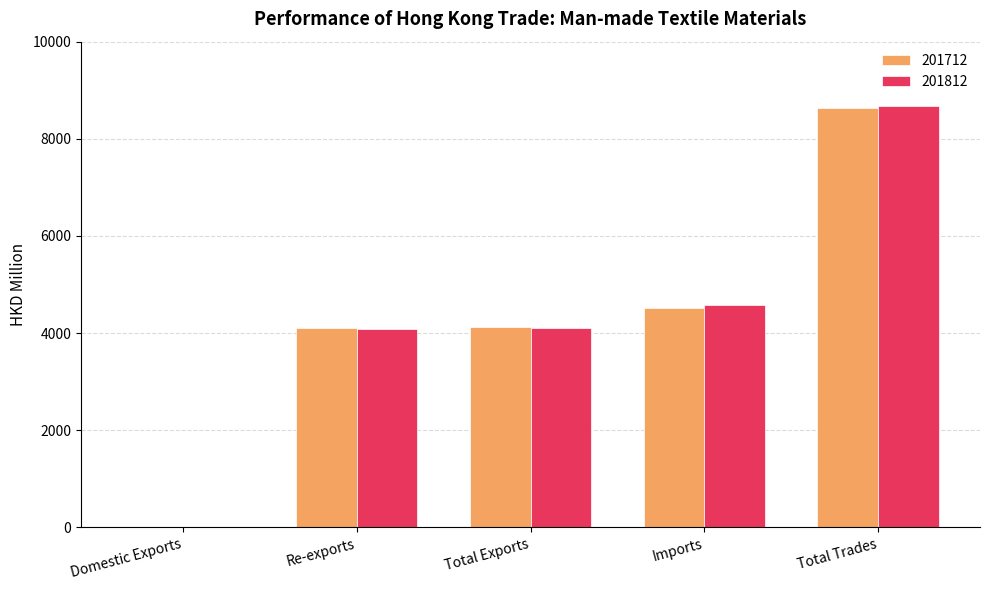

Is it true that 201712 equals 3186.3 at Total Trades?

False